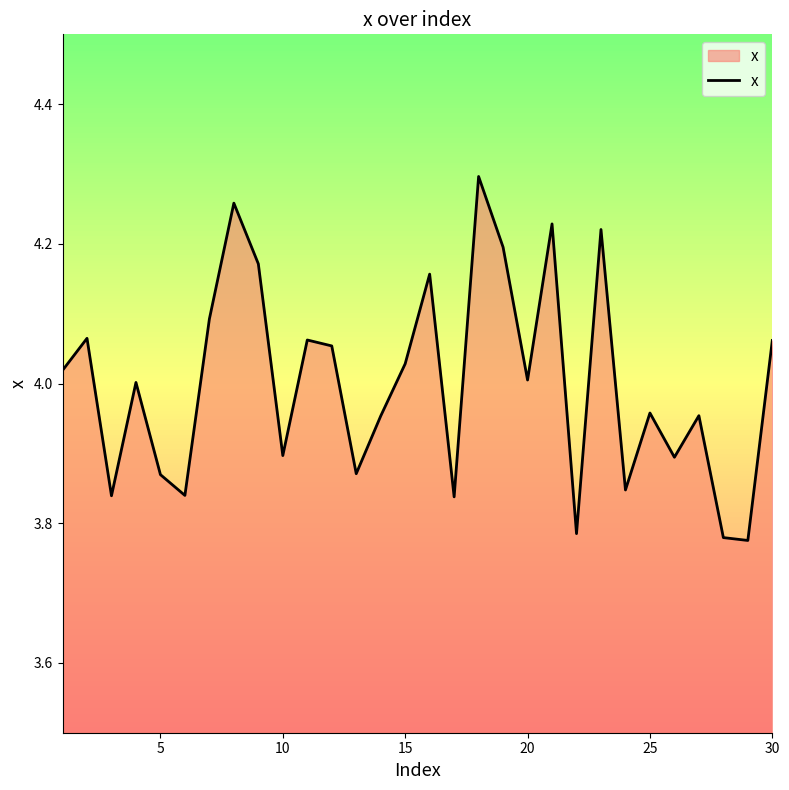

Does the chart display data point markers on the line(s)?

No